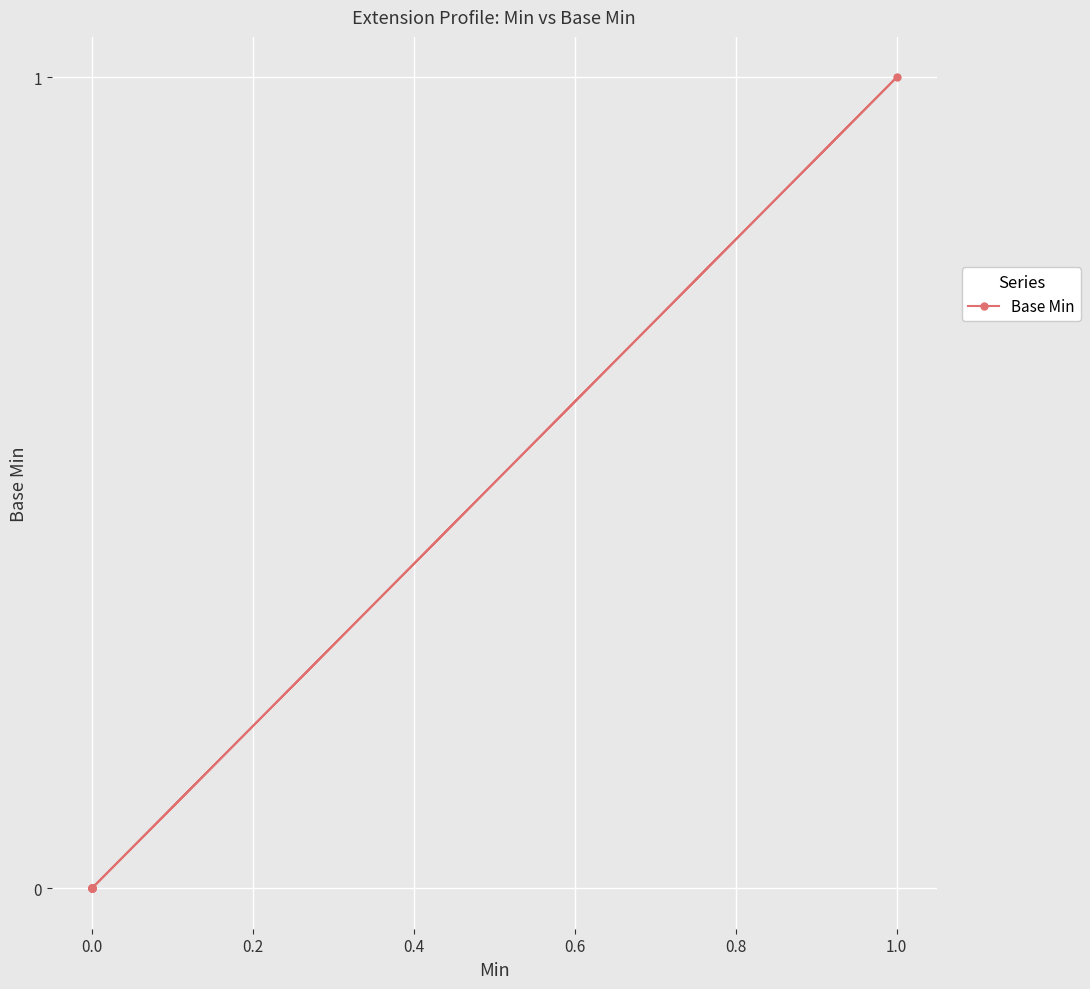

What is the sum of all values?

1